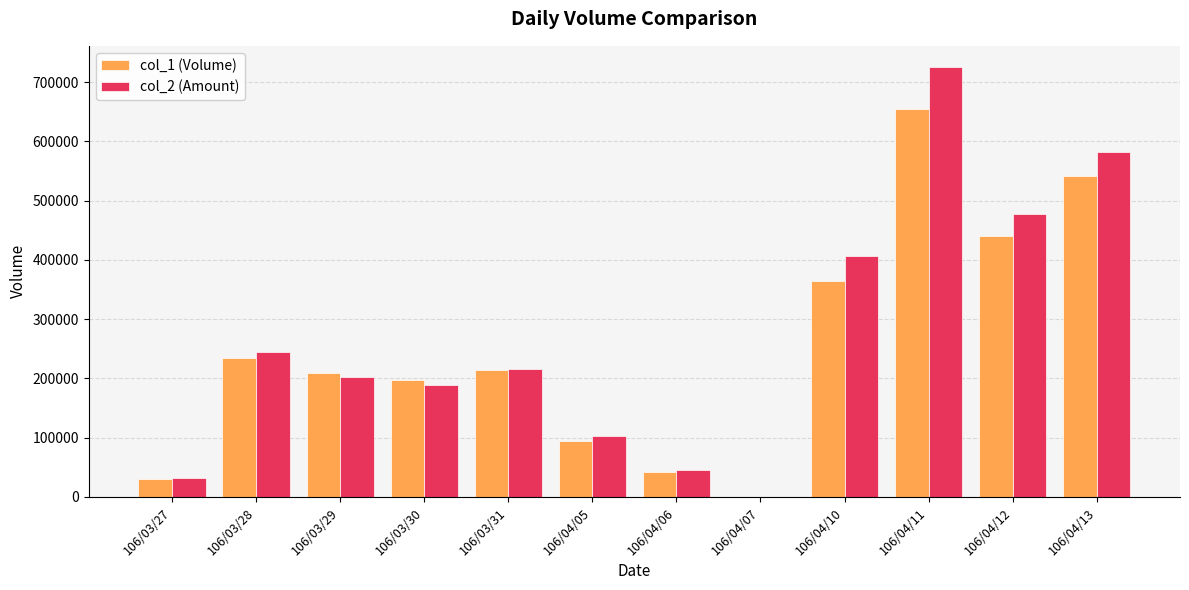

What are all the series names shown in the legend?

col_1 (Volume), col_2 (Amount)